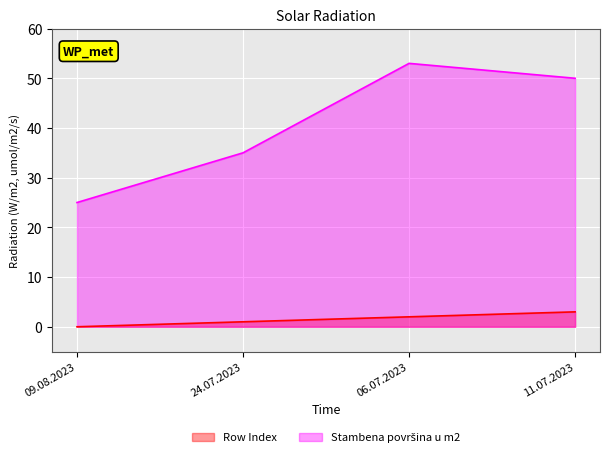

List the series in order of their overall mean, highest first.

Stambena površina u m2, Row Index